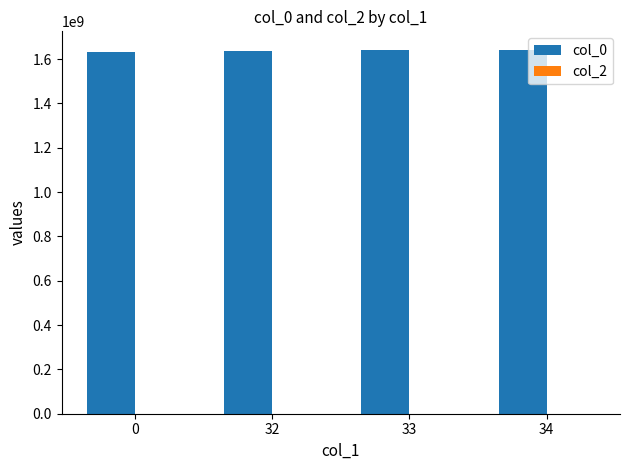

The value at 34 is 1643310849. True or false?

True